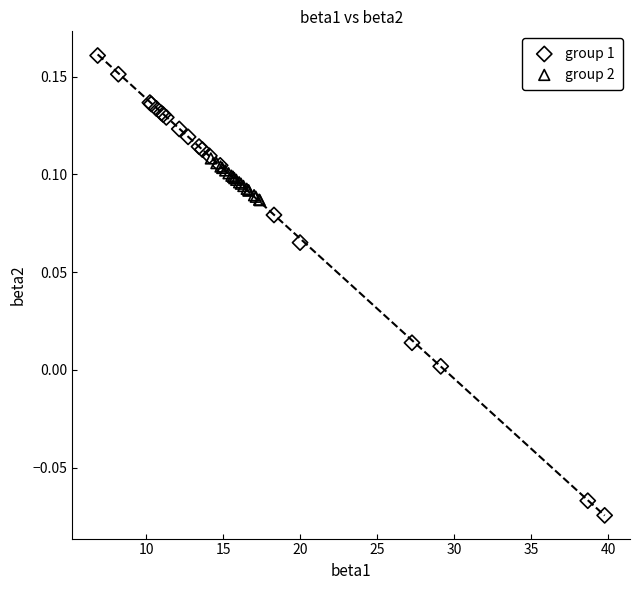

Which series has the largest Y range (max minus min)?

group 1